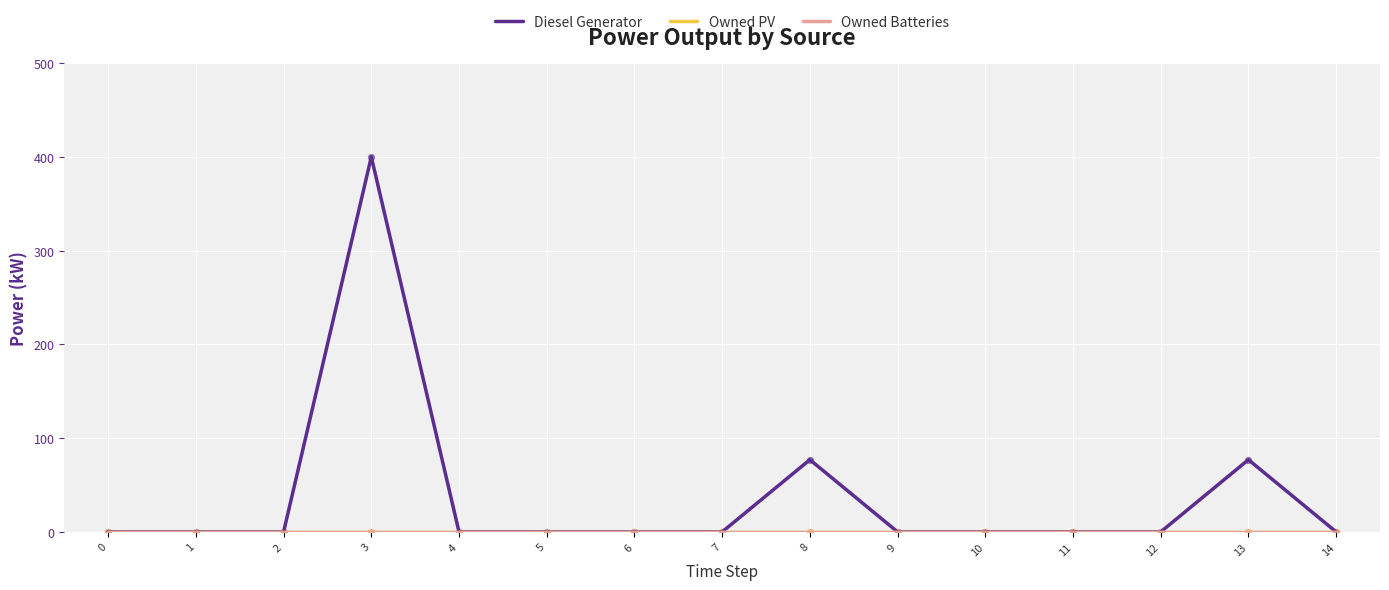

Is the value of Owned Batteries at 6 greater than the value of Owned PV at 11?

No